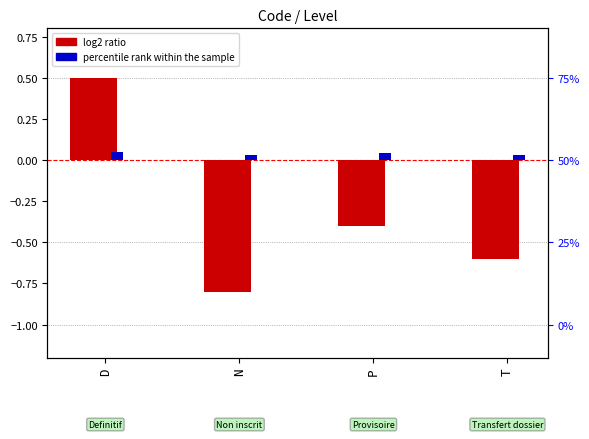

Is it true that percentile rank within the sample equals 0.1 at D?

True